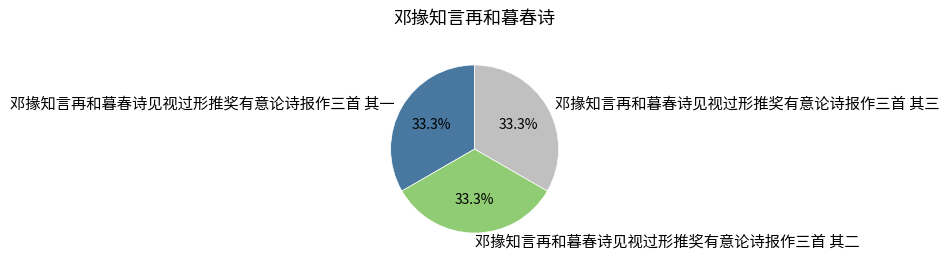

Approximately how many times larger is the value at 邓掾知言再和暮春诗见视过形推奖有意论诗报作三首 其三 compared to 邓掾知言再和暮春诗见视过形推奖有意论诗报作三首 其一?

1.0